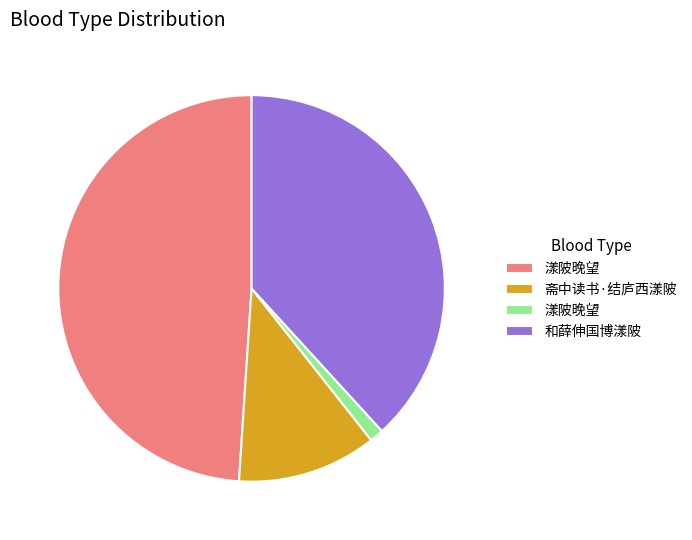

Is there any slice that represents more than half of the pie?

No